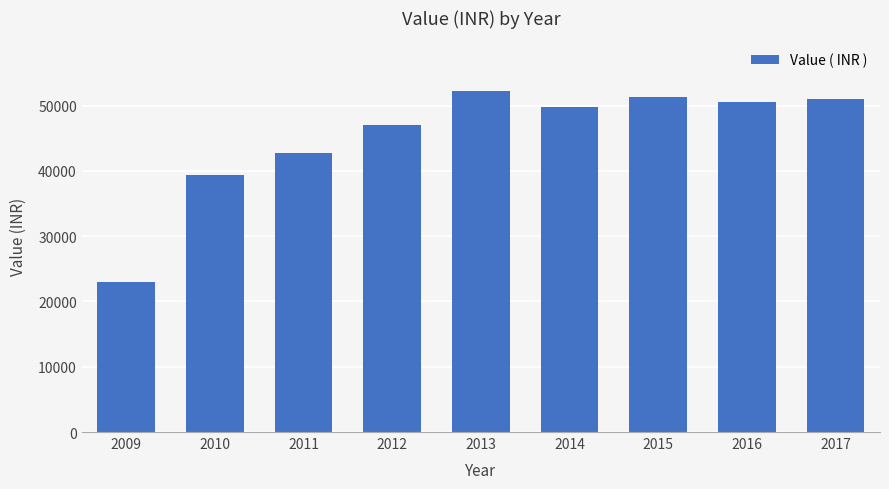

Where is the data nearest to the value 37581?

2010